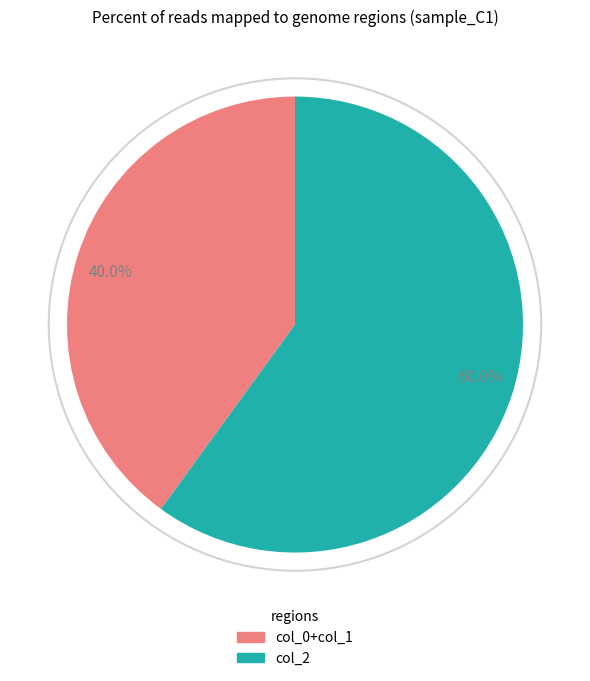

Which slice is the largest?

60.0%